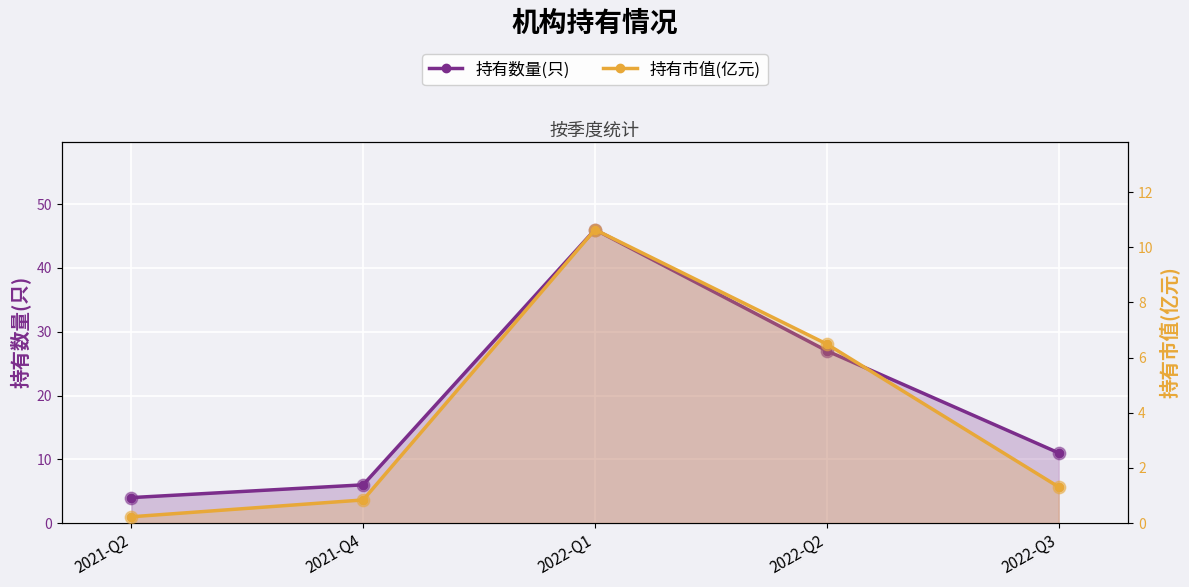

At which category is the sum across all series the highest?

2022-Q1